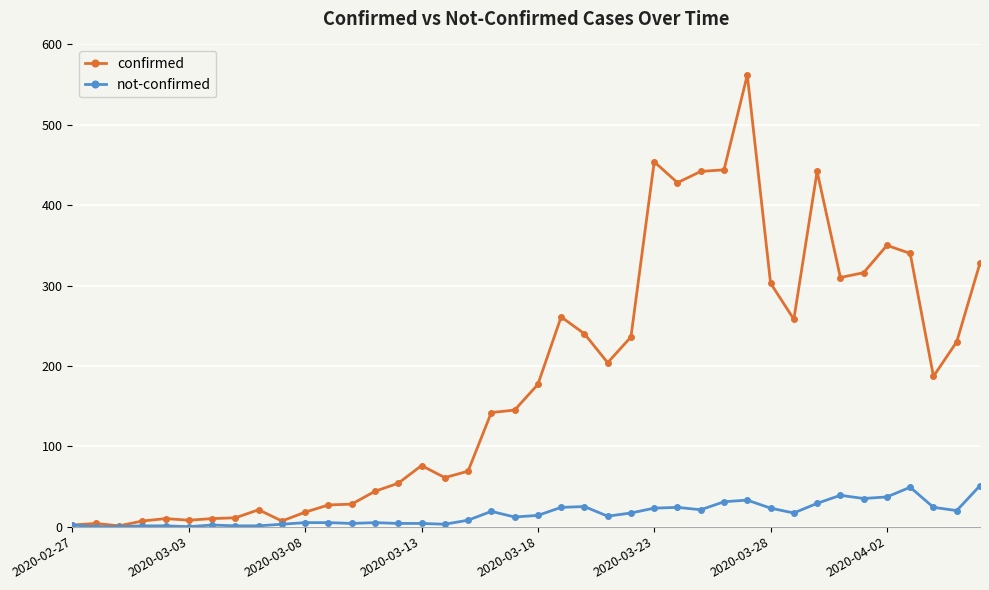

Which series has the largest total across all categories?

confirmed